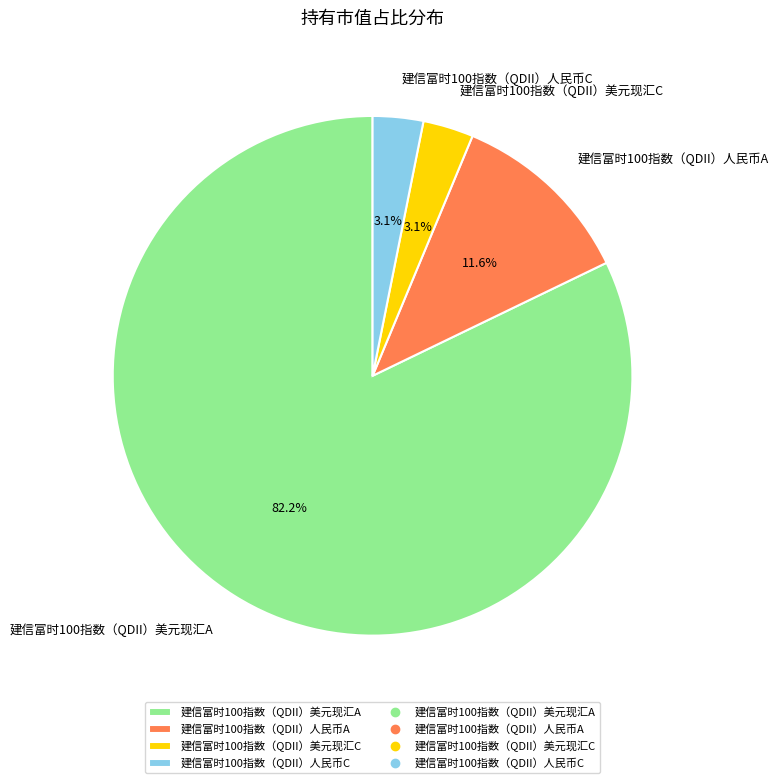

To the nearest percent, what is the average slice percentage?

25%